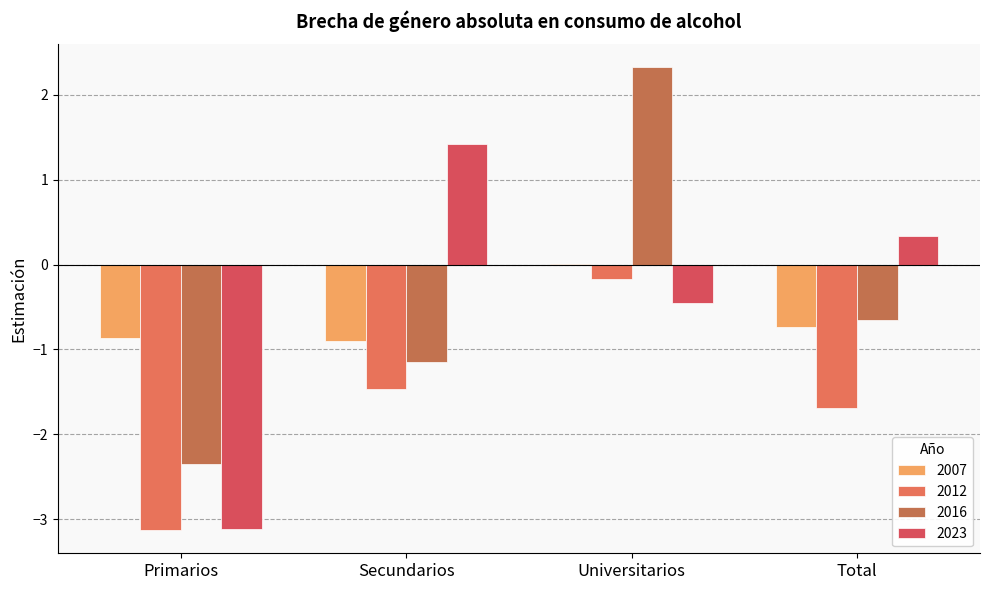

How many distinct data groups are displayed?

4